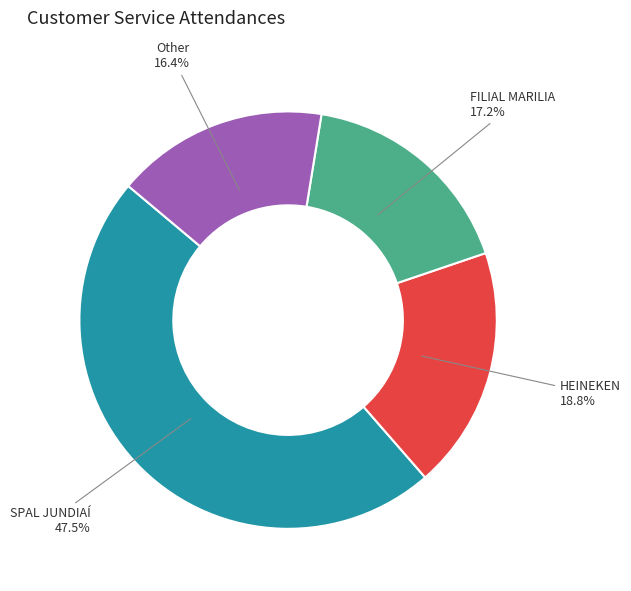

To the nearest percent, what is the difference between the HEINEKEN and SPAL JUNDIAÍ slice percentages?

29%